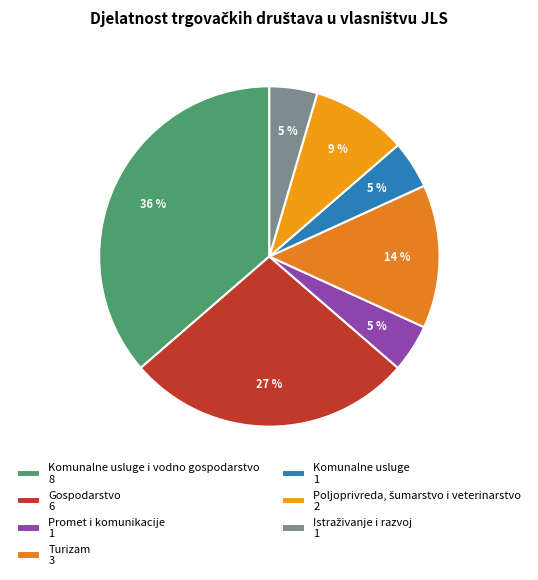

Count the number of slices in the pie.

7